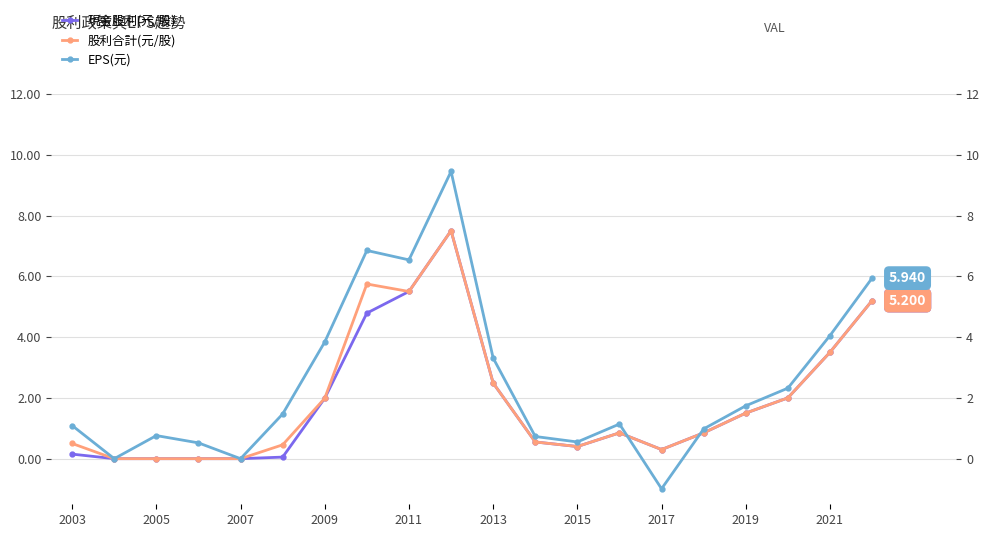

True or false: EPS(元) has more than 0 points higher than both neighbors.

True